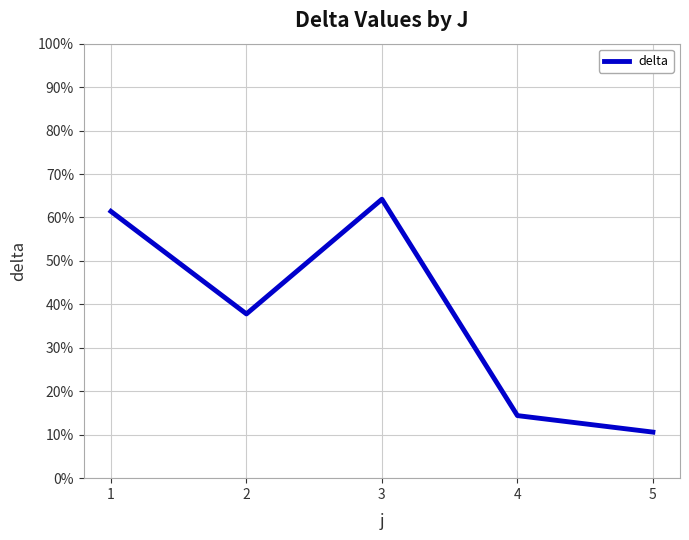

Count the number of data series in this chart.

1